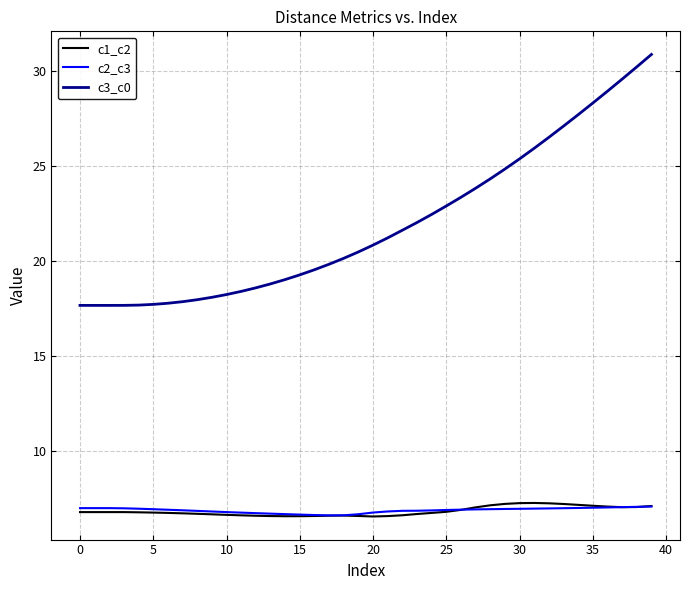

Which series has the largest range (max minus min)?

c3_c0